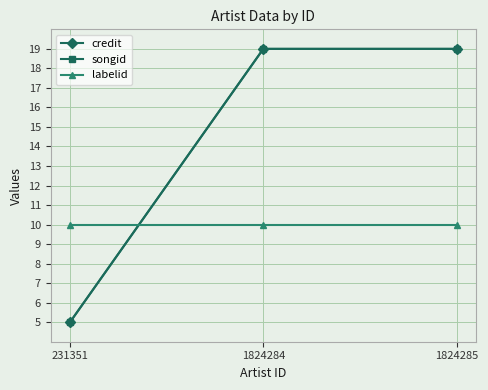

At which category is the sum across all series the highest?

1824284